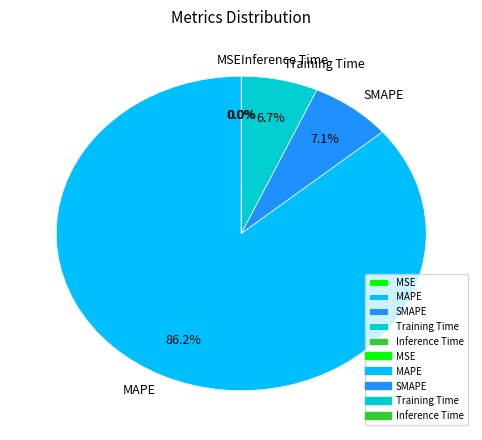

Which slice is the largest?

MAPE